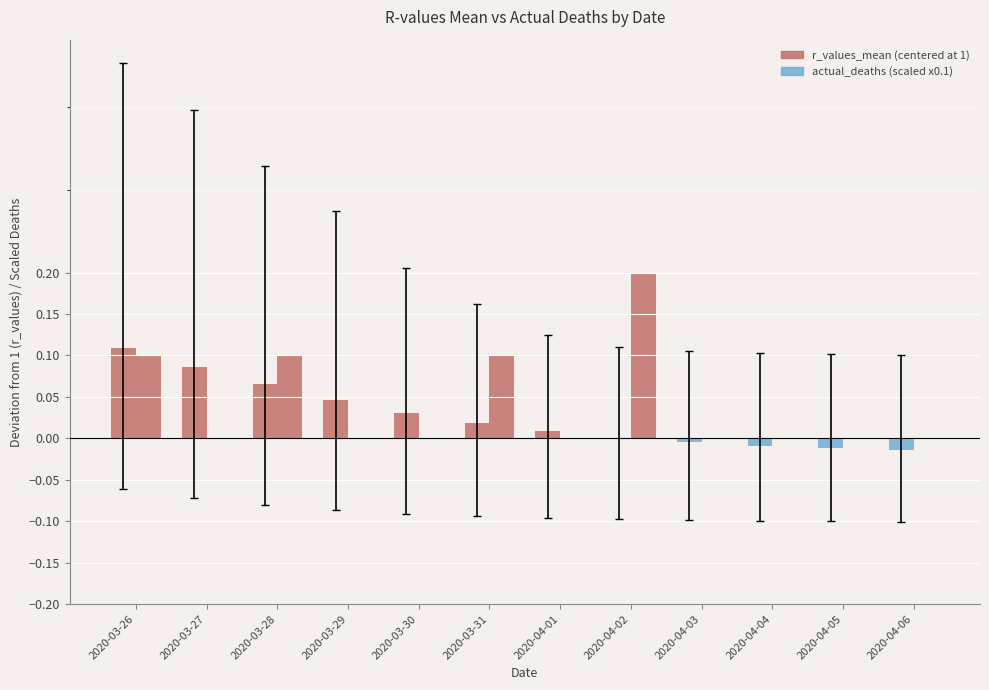

Count the number of categories in the chart.

12